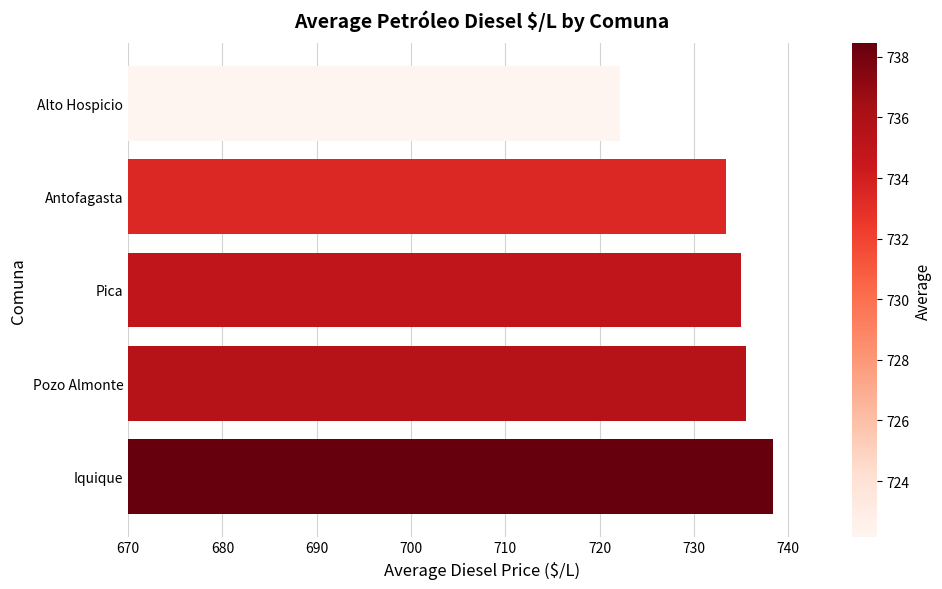

The chart shows a value of 735.0 at Pica. True or false?

True